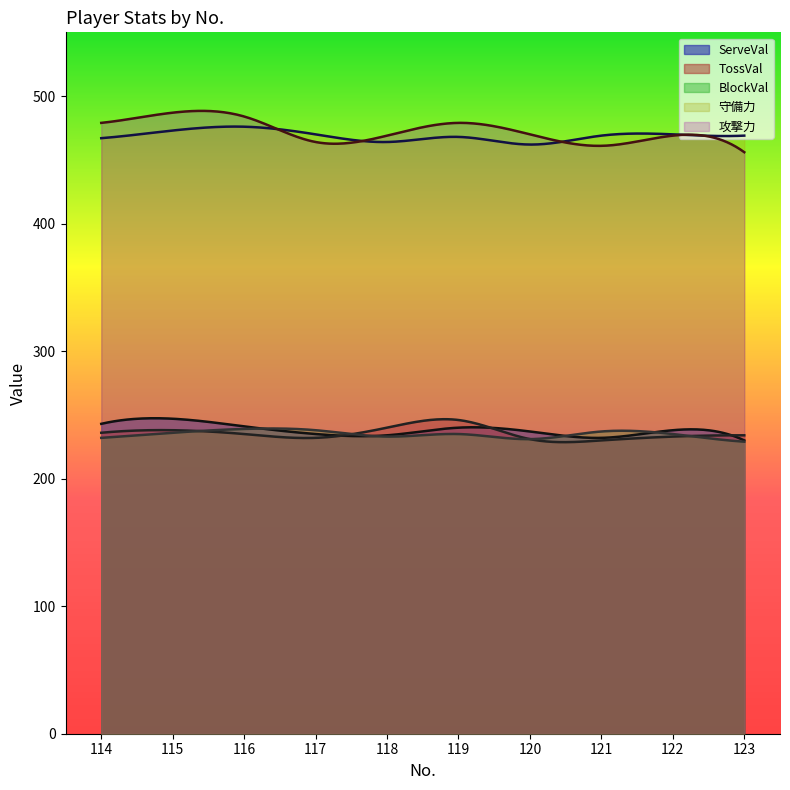

What is the minimum value for ServeVal?

230.0